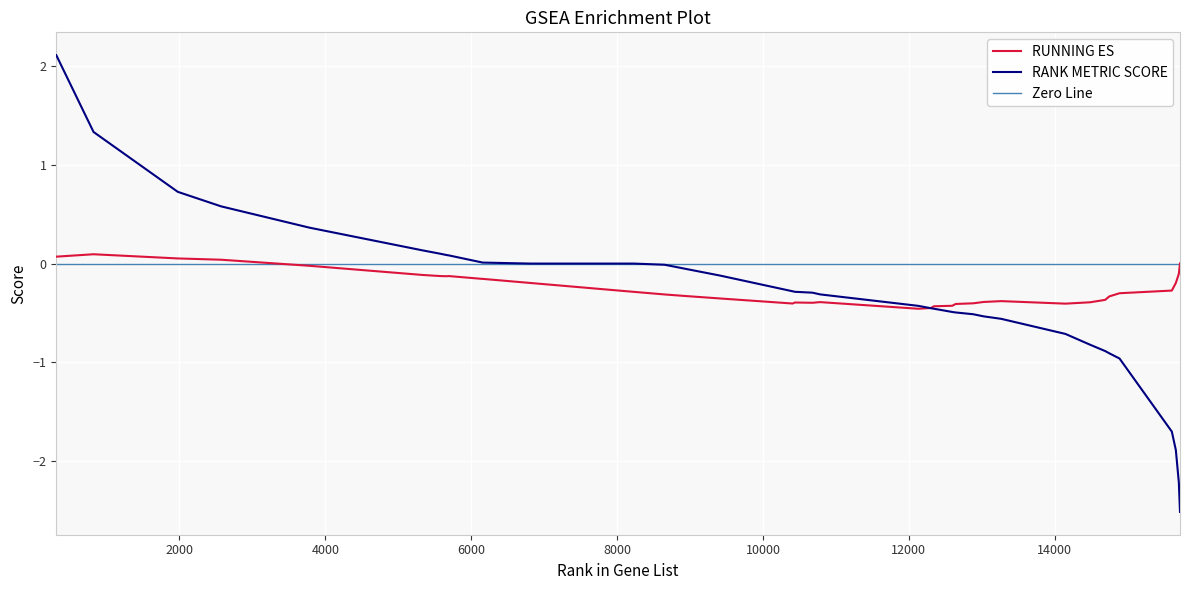

What is the minimum value for RUNNING ES?

-0.5